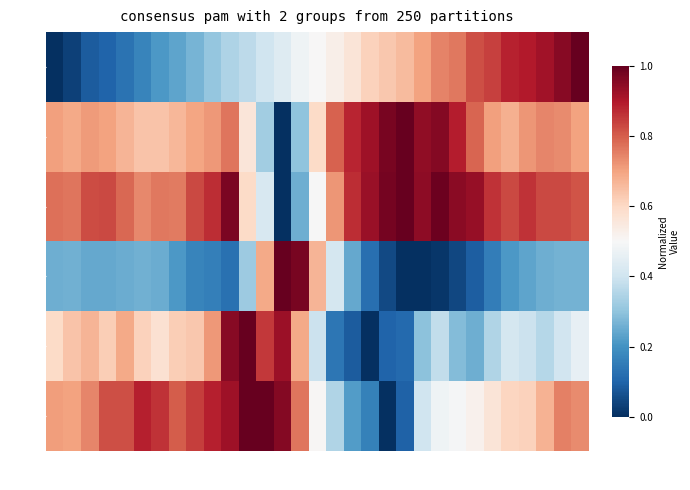

Is it true that row_4 equals 0.4 at col_22?

True